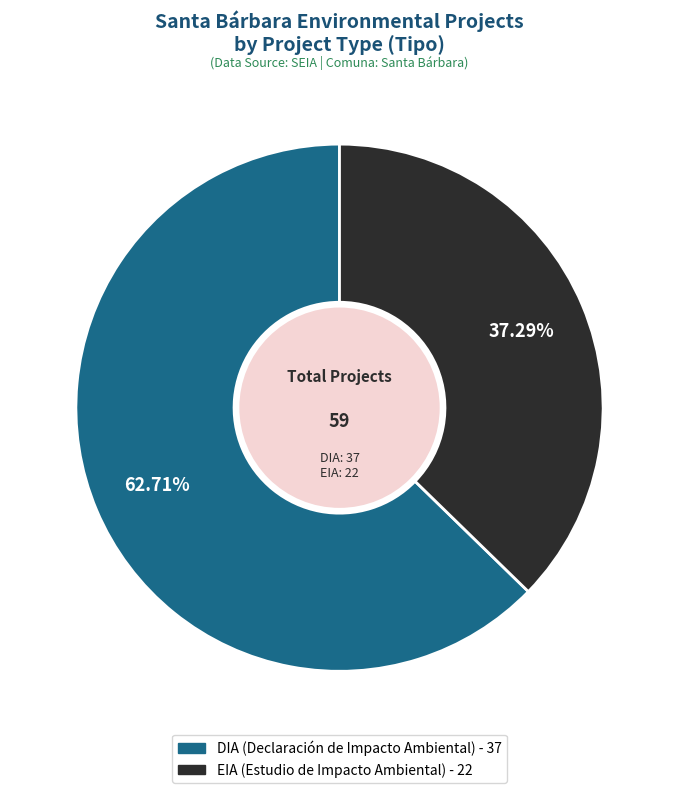

The EIA slice represents 37% of the pie. True or false?

True